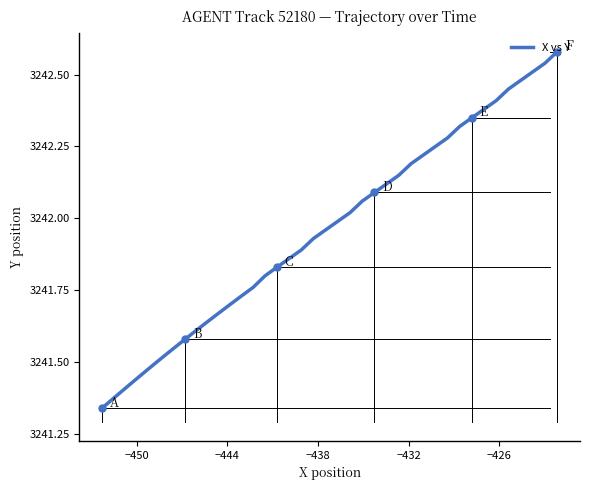

Does the chart have visible grid lines?

No